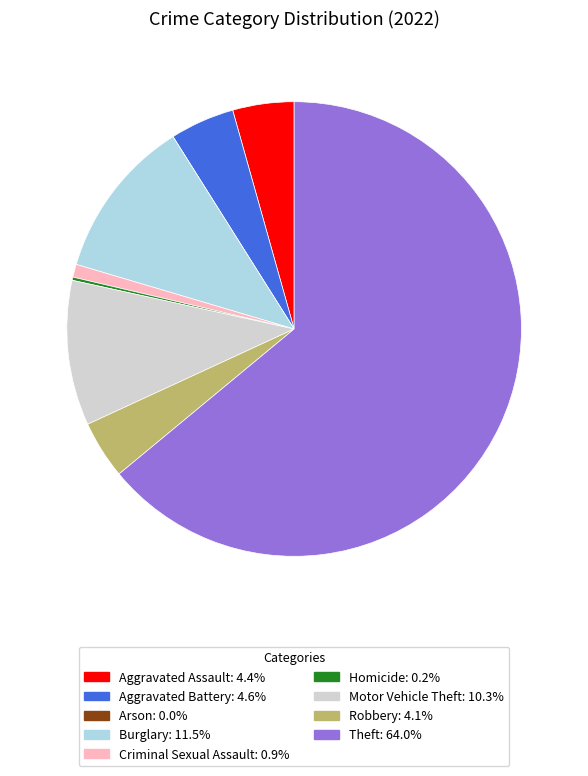

Is Theft the majority of the pie?

Yes